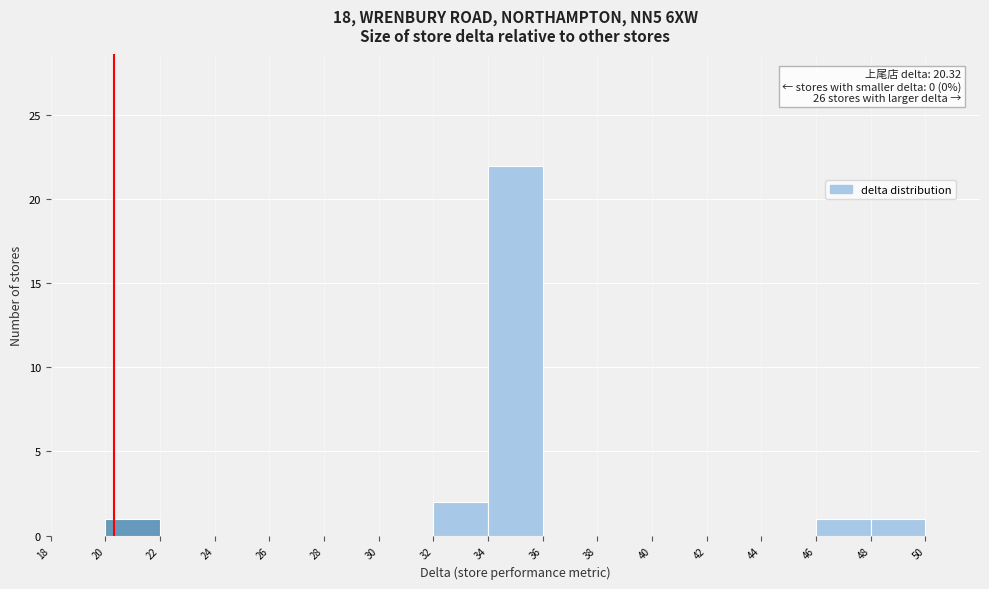

Which range on the x-axis has the tallest bar?

34 to 36